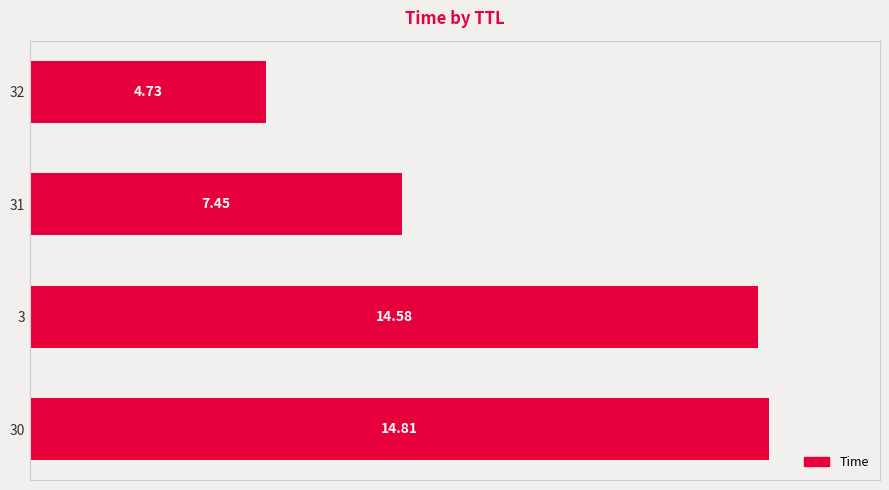

Which has a higher value, 3 or 32?

3